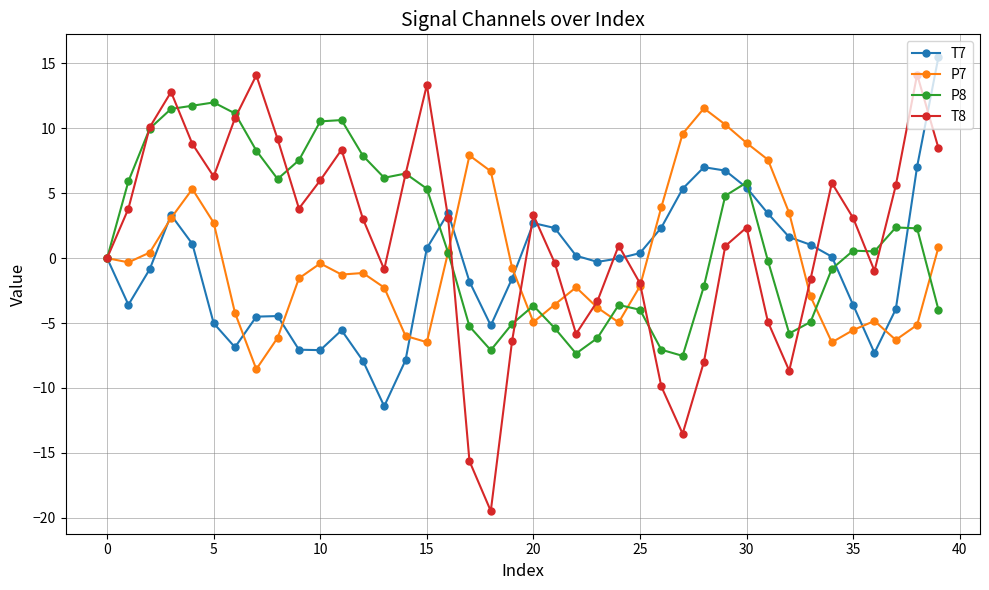

True or false: T7 has more than 1 points higher than both neighbors.

True